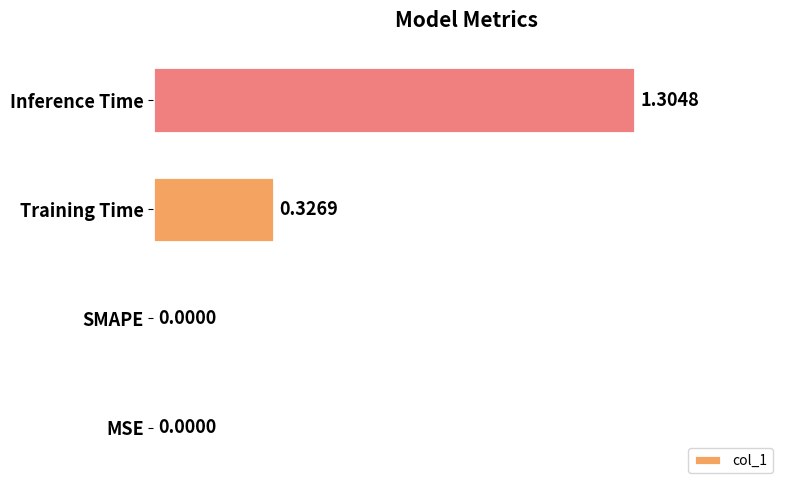

What is the change in value from SMAPE to Inference Time?

+1.3